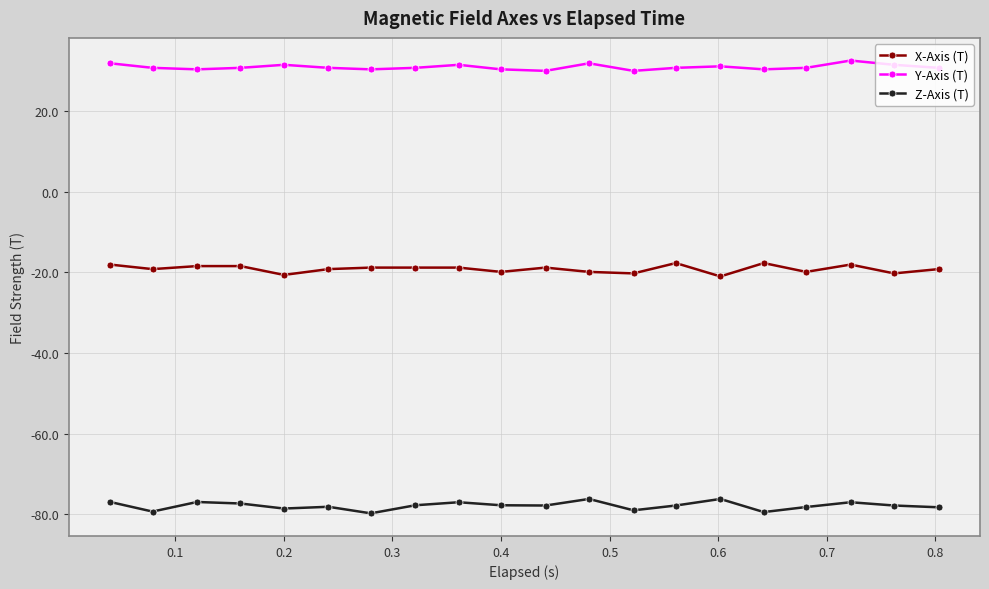

How many lines are shown in the chart?

3